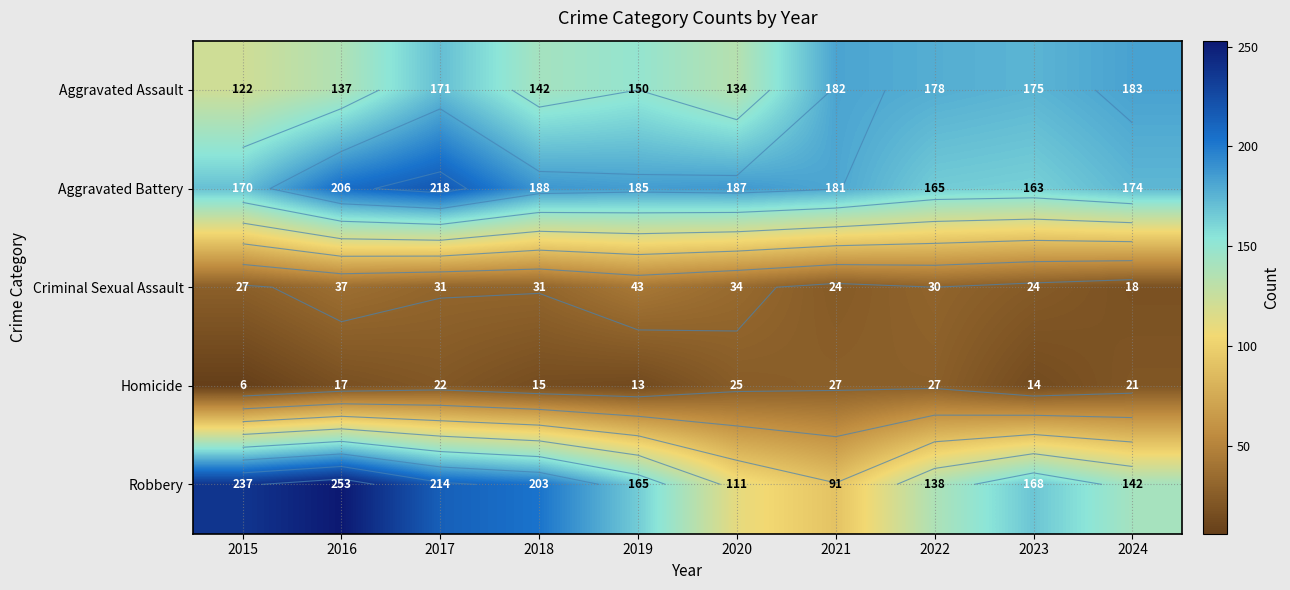

Read the Robbery value at 2020.

111